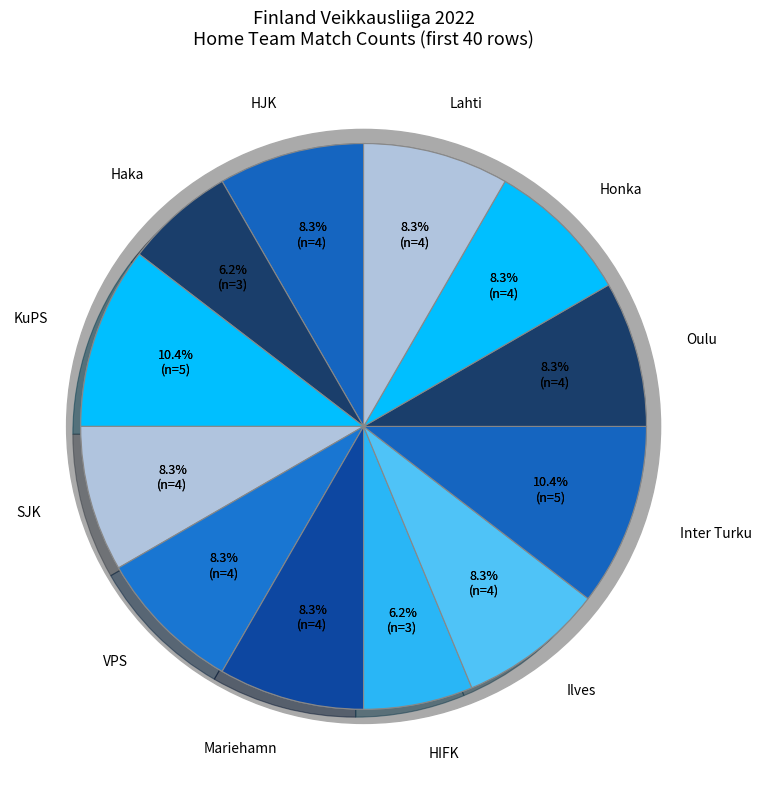

How many segments does this pie chart have?

12